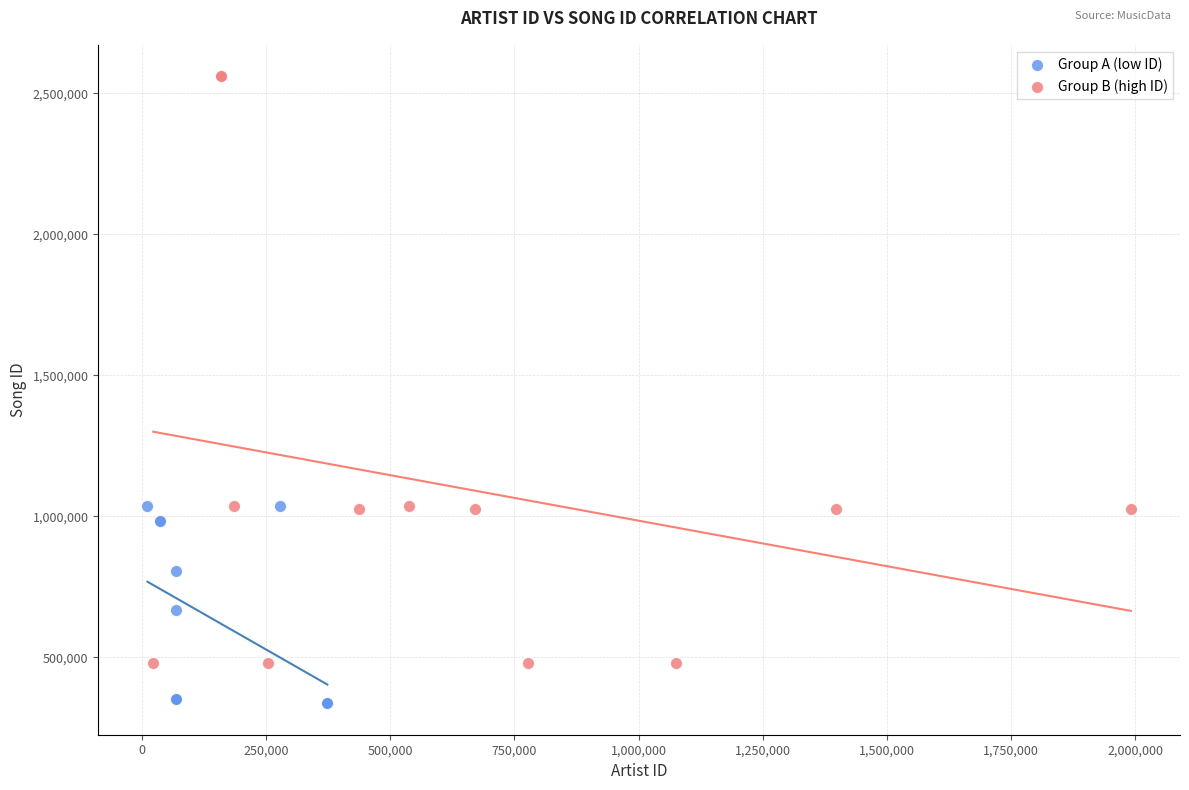

Which series has the widest spread of Y values?

Group B (high ID)